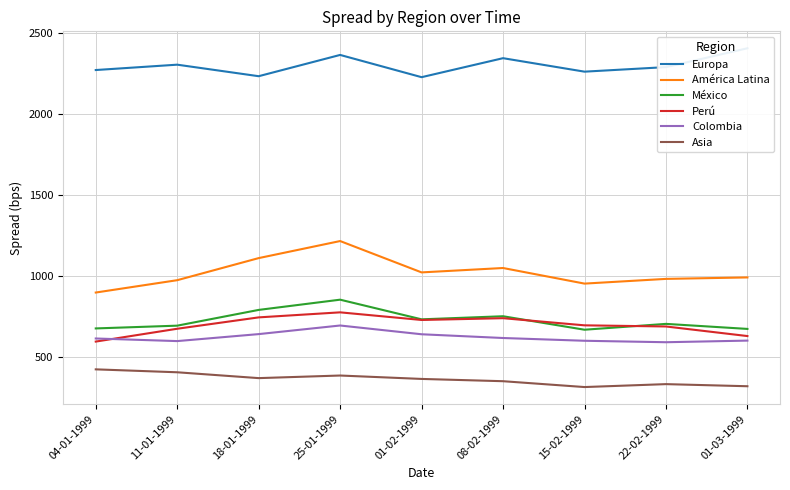

Reading left to right, what are all the values shown in this chart?

Europa: 2269	2302	2231	2362	2225	2342	2259	2287	2403
América Latina: 899	975	1111	1216	1023	1050	954	983	992
México: 678	695	792	855	734	753	670	706	675
Perú: 597	676	746	777	730	741	697	690	631
Colombia: 616	600	643	696	642	619	602	593	603
Asia: 426	408	372	388	367	353	317	335	322